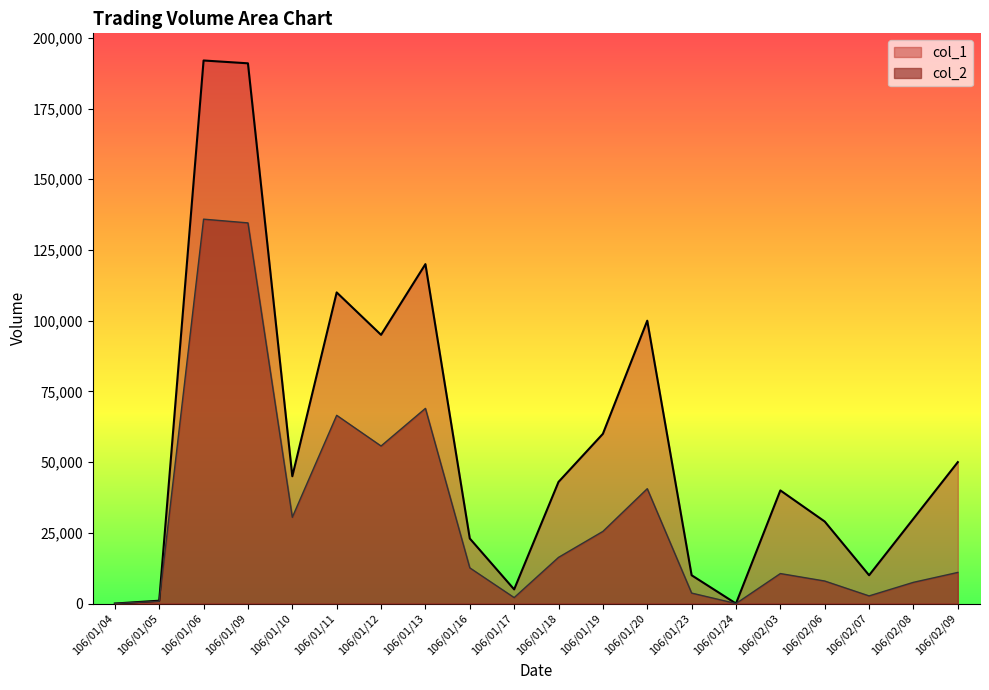

What are all the series names shown in the legend?

col_1, col_2